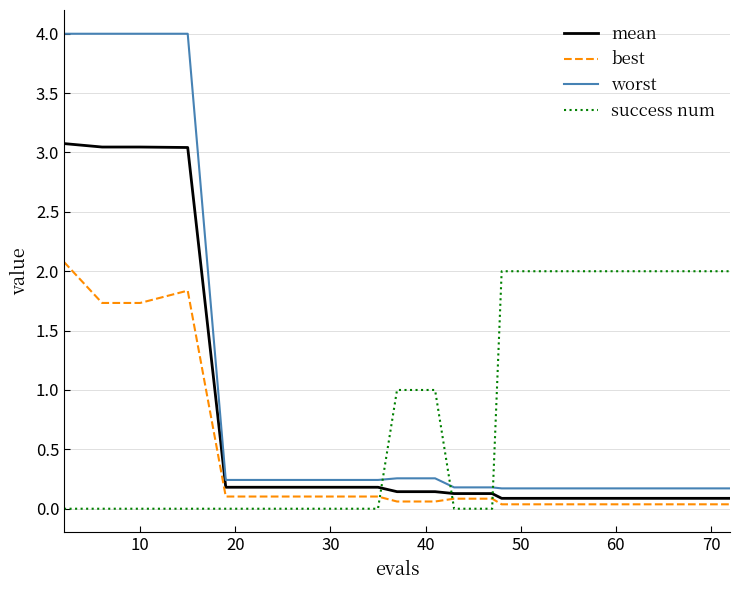

What is the maximum value for mean?

3.1